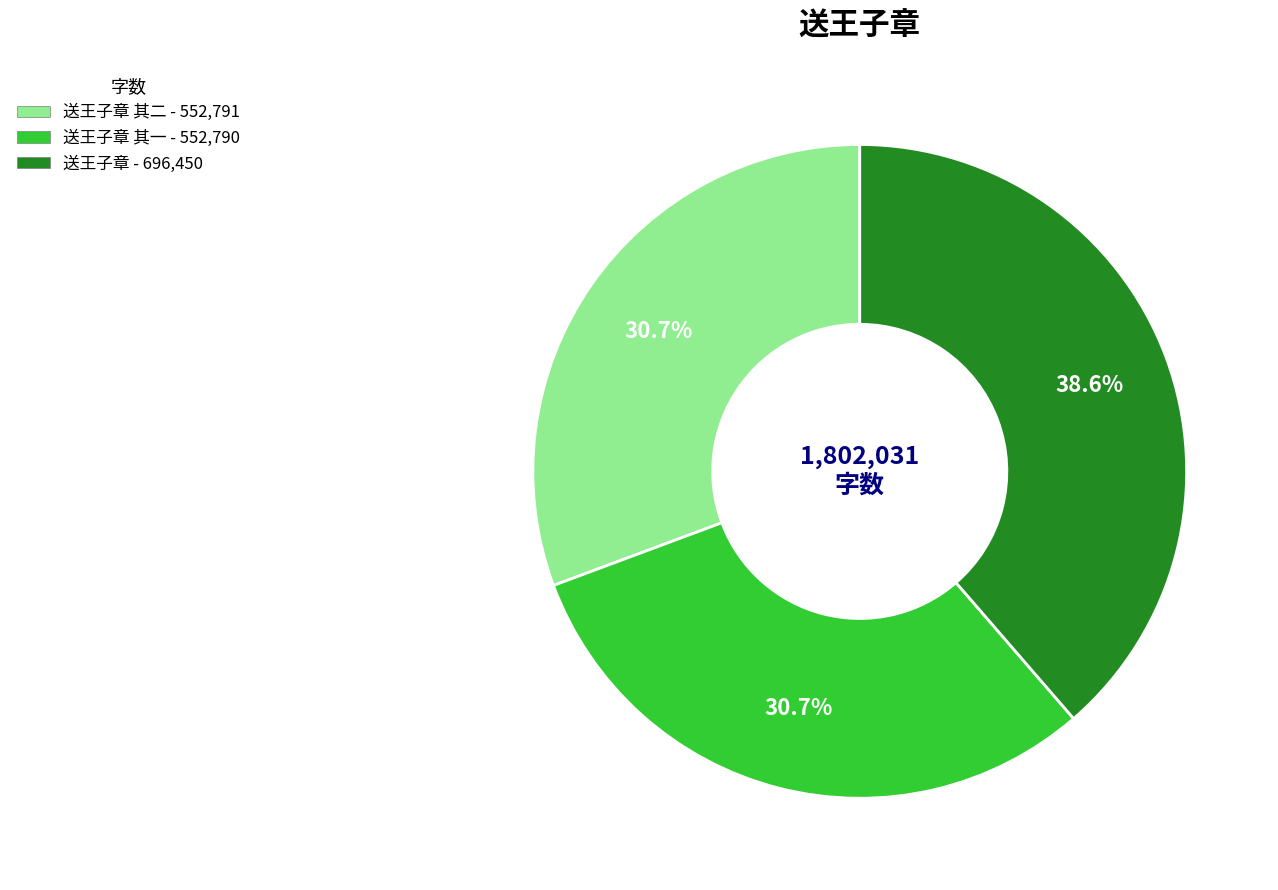

To the nearest percent, what is the difference between the largest and smallest slice percentages?

8%